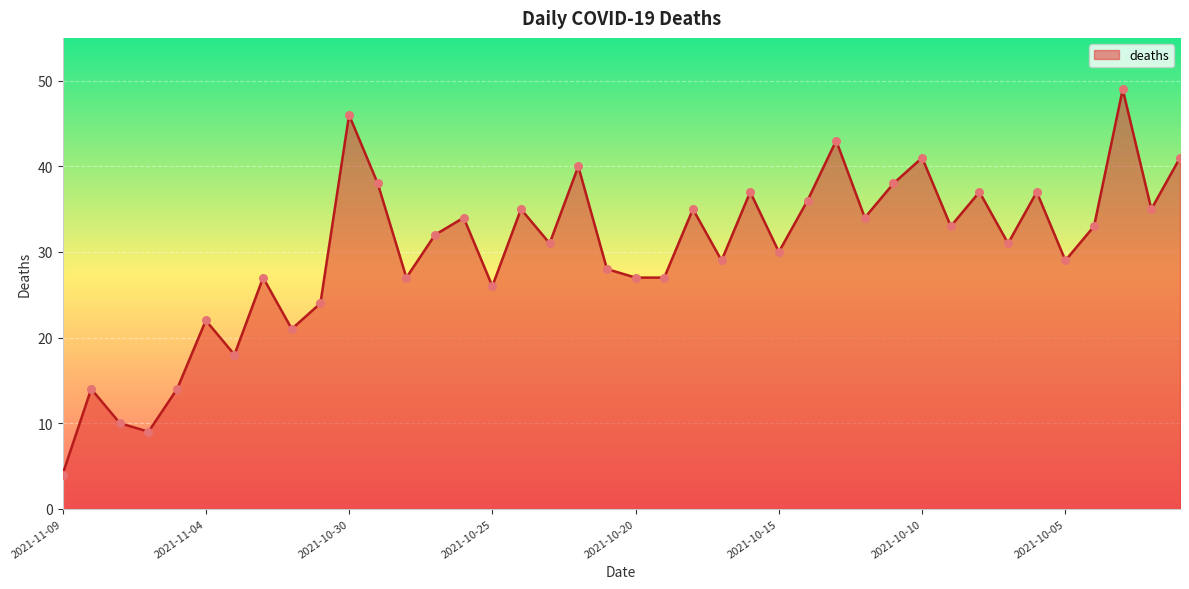

What is the maximum value shown in the chart?

49